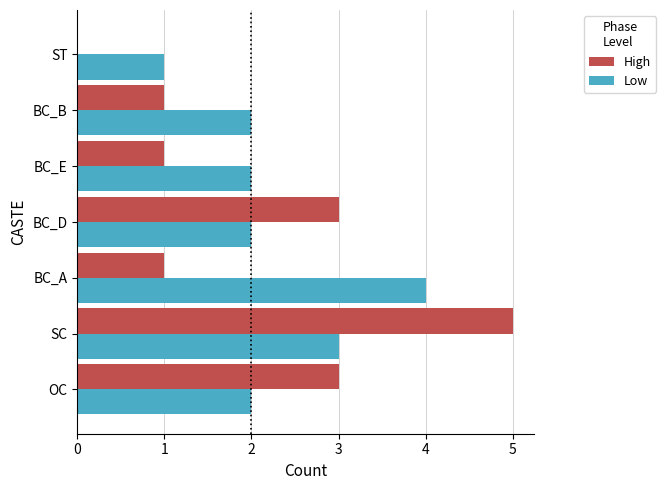

What are all the series names shown in the legend?

High, Low